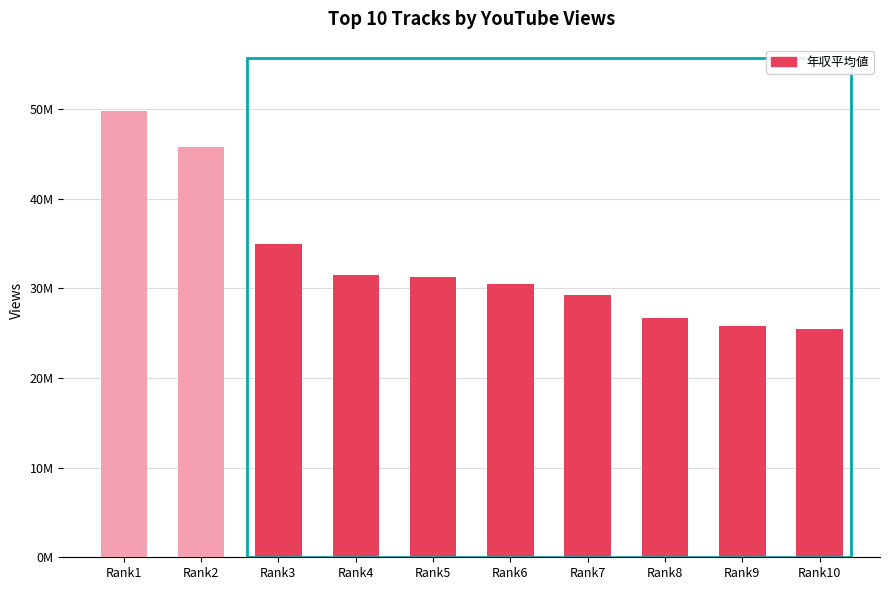

Which label corresponds to the largest value in the chart?

Rank1